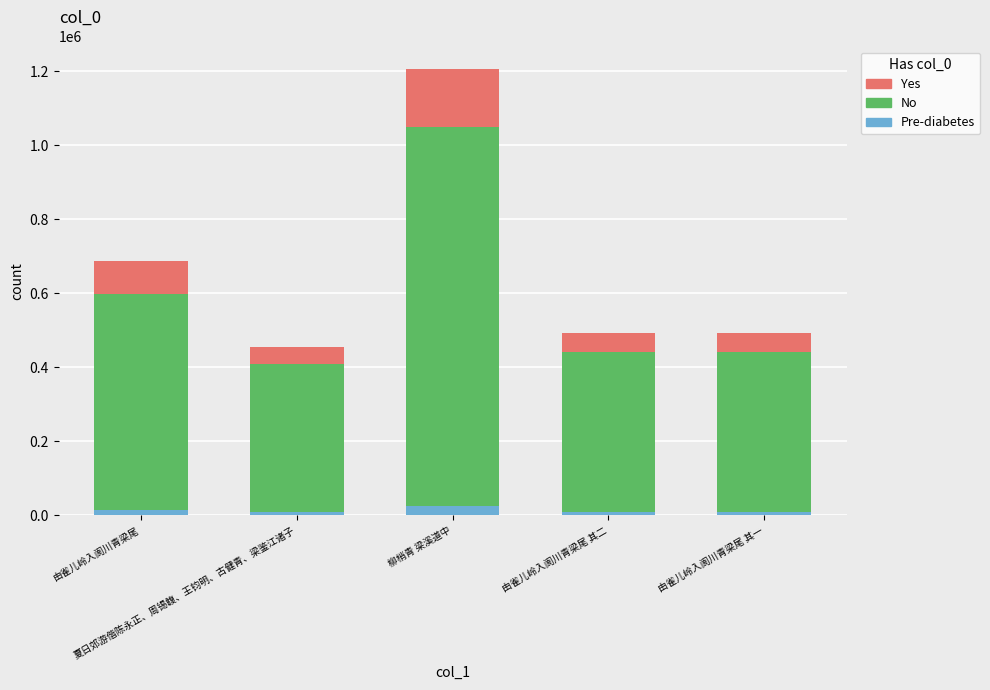

How many distinct data groups are displayed?

3